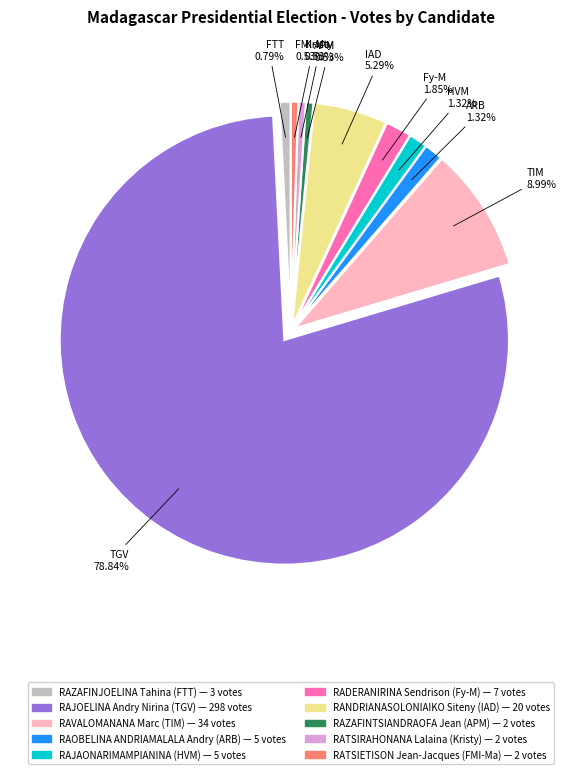

To the nearest percent, what is the combined percentage of RADERANIRINA Sendrison (Fy-M) and RAJAONARIMAMPIANINA (HVM)?

3%